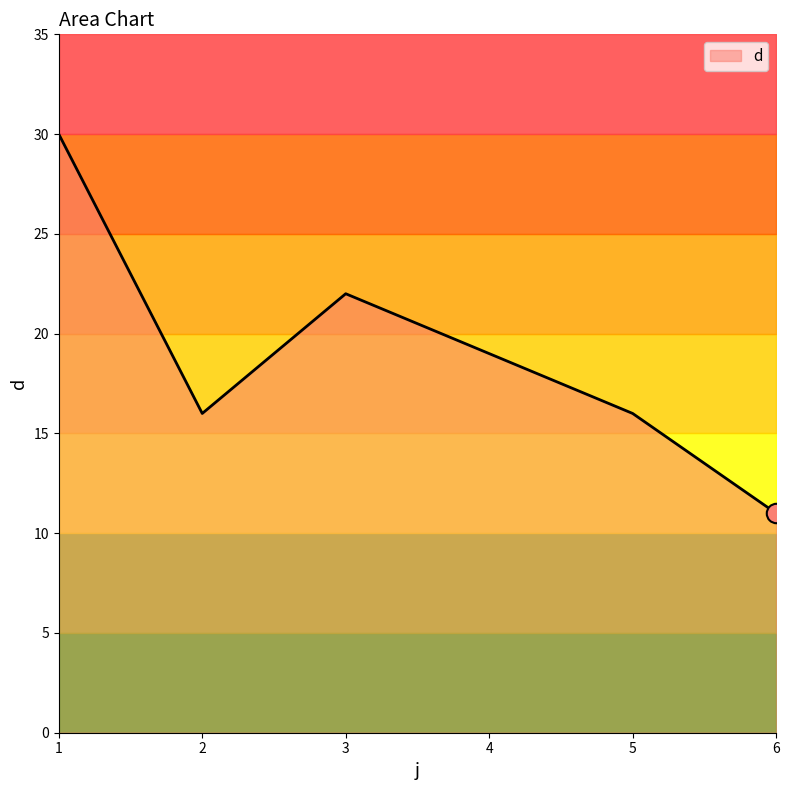

What is the ratio of the value at 6 to the value at 1?

0.4